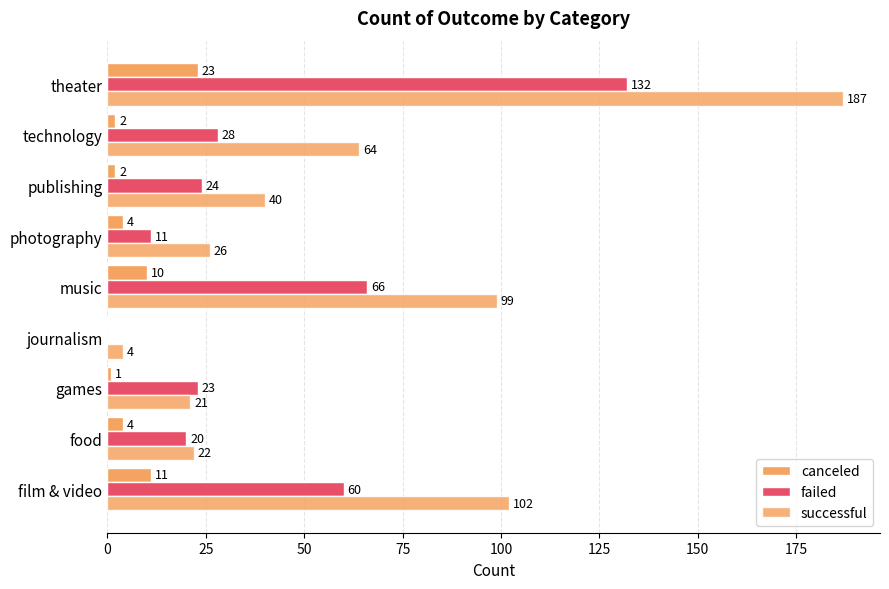

What is the value of the failed bar at the 5th from the left?

66